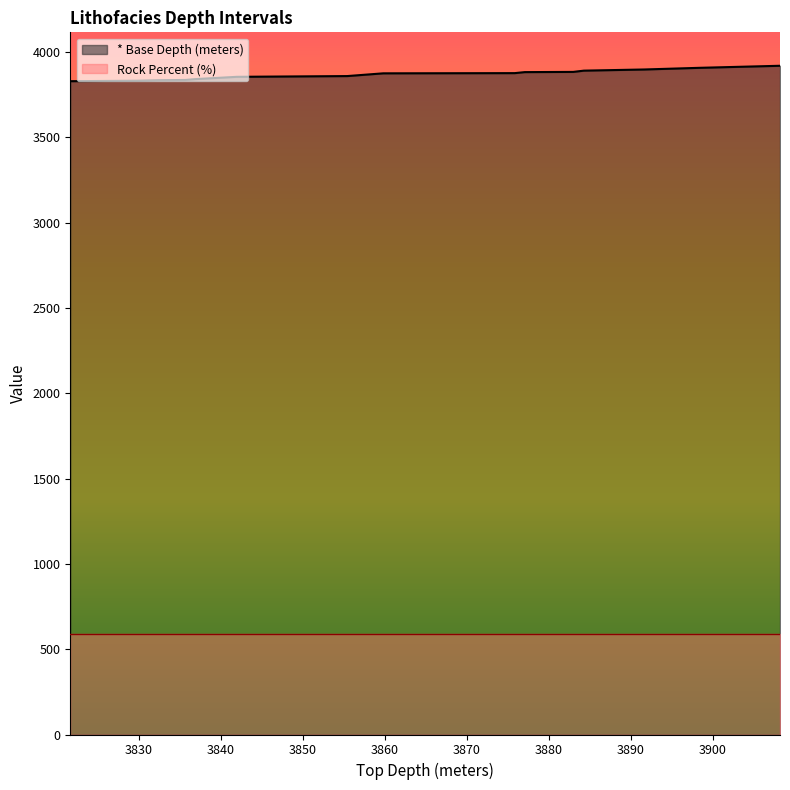

Does the chart display data point markers on the line(s)?

No